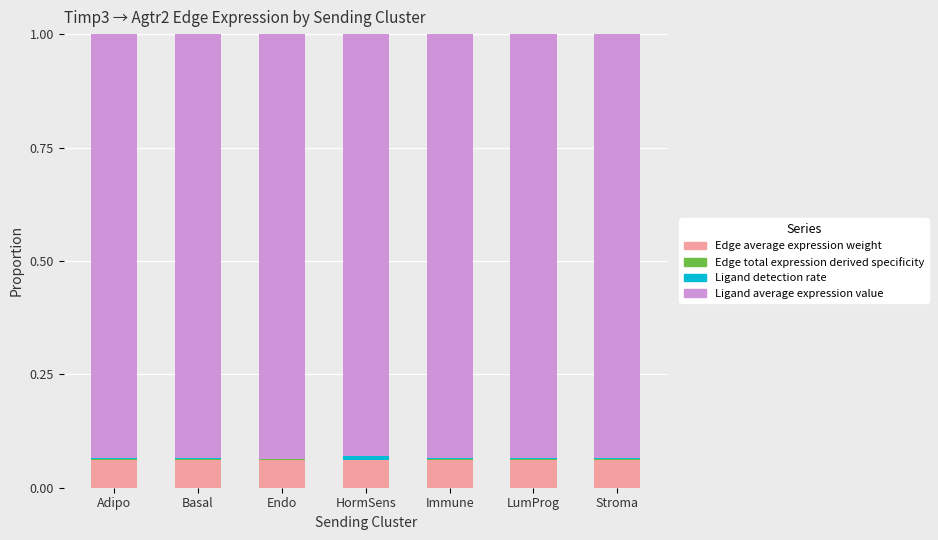

How many series are shown in this chart?

4